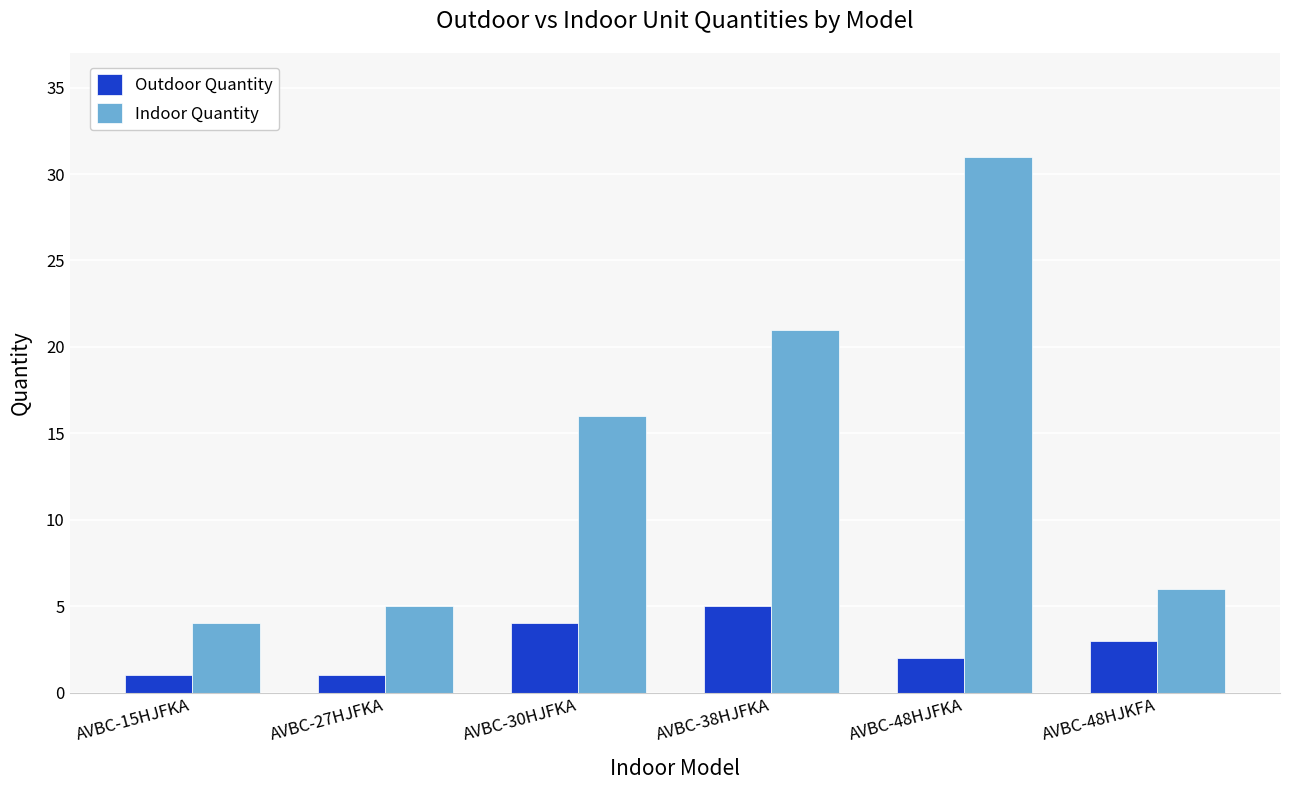

The Outdoor Quantity series shows 1 at AVBC-15HJFKA. True or false?

True